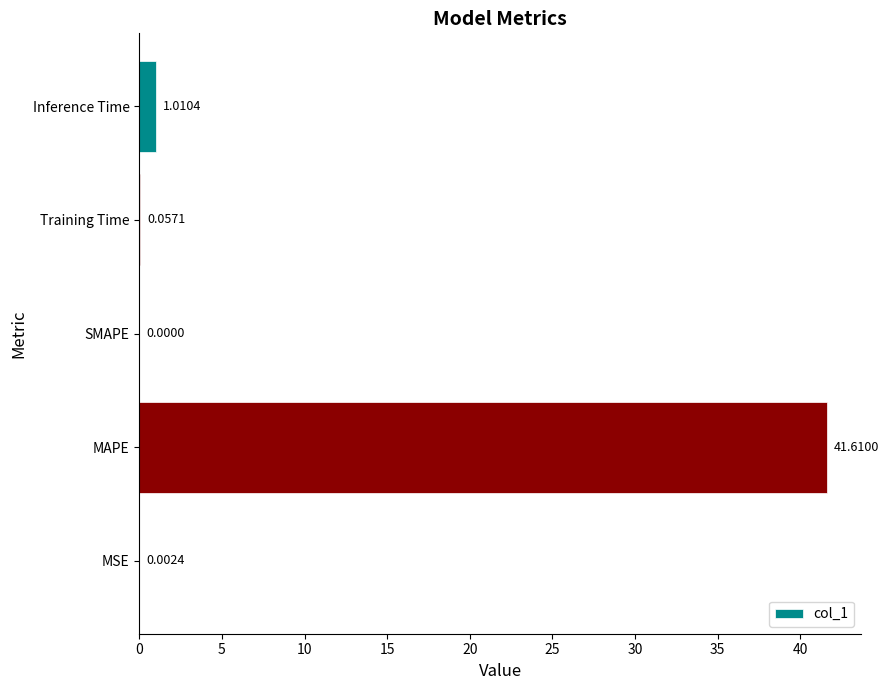

What is the average value?

8.5